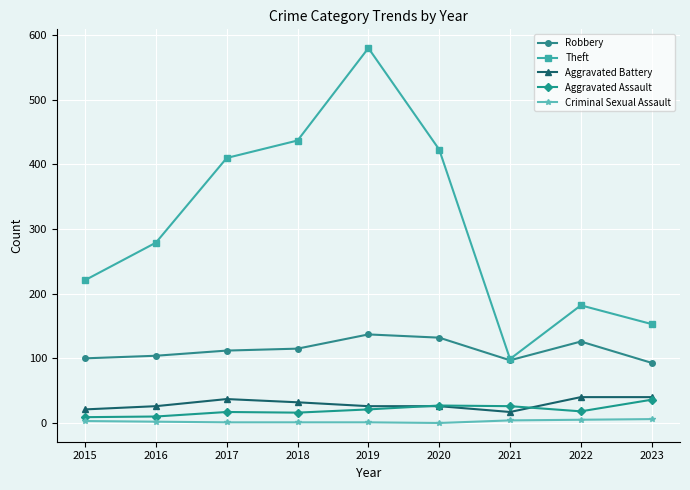

True or false: Robbery and Criminal Sexual Assault intersect in this chart.

False